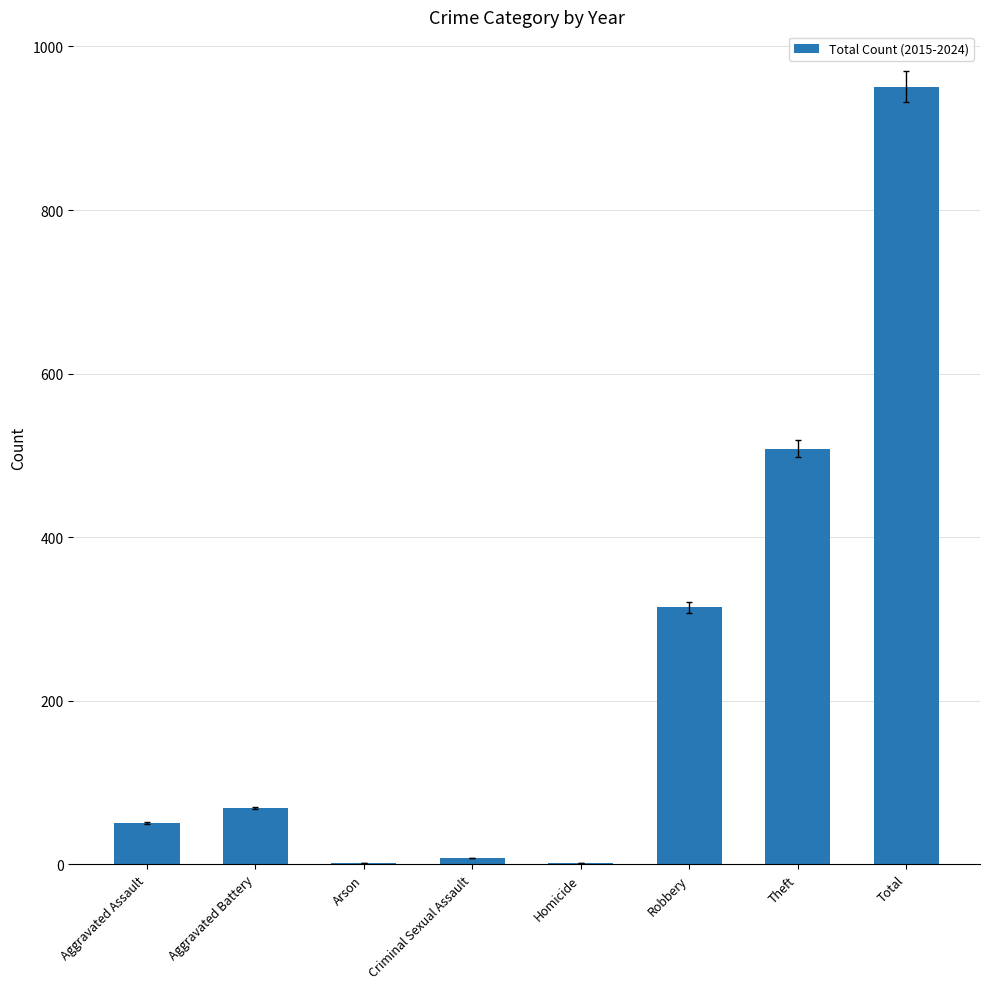

Is it true that the value at Robbery is 152?

False